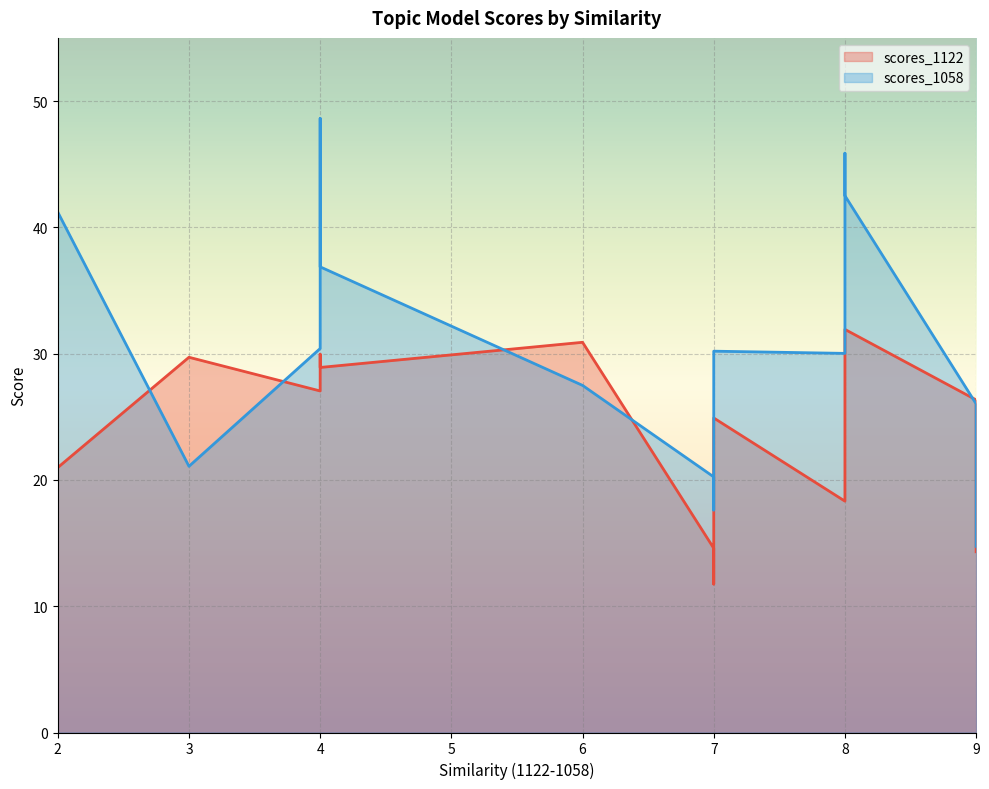

What is the minimum value for scores_1122?

11.8